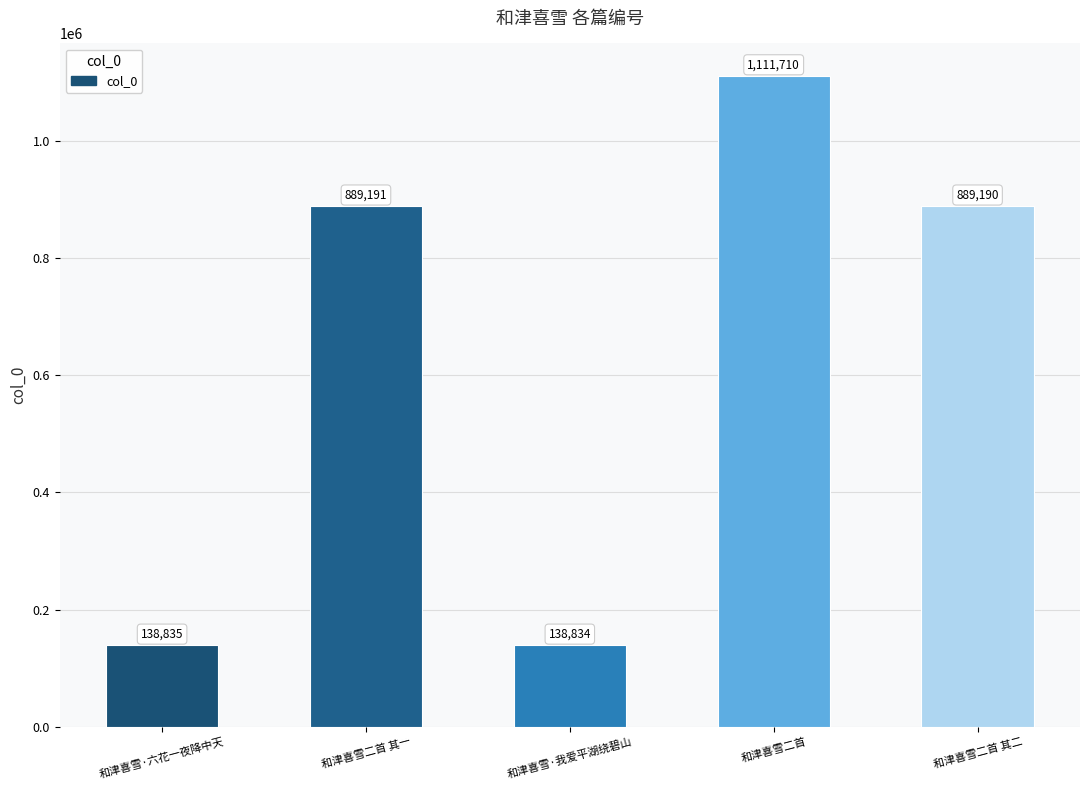

Which category has the lowest value across all series?

和津喜雪·我爱平湖绕碧山